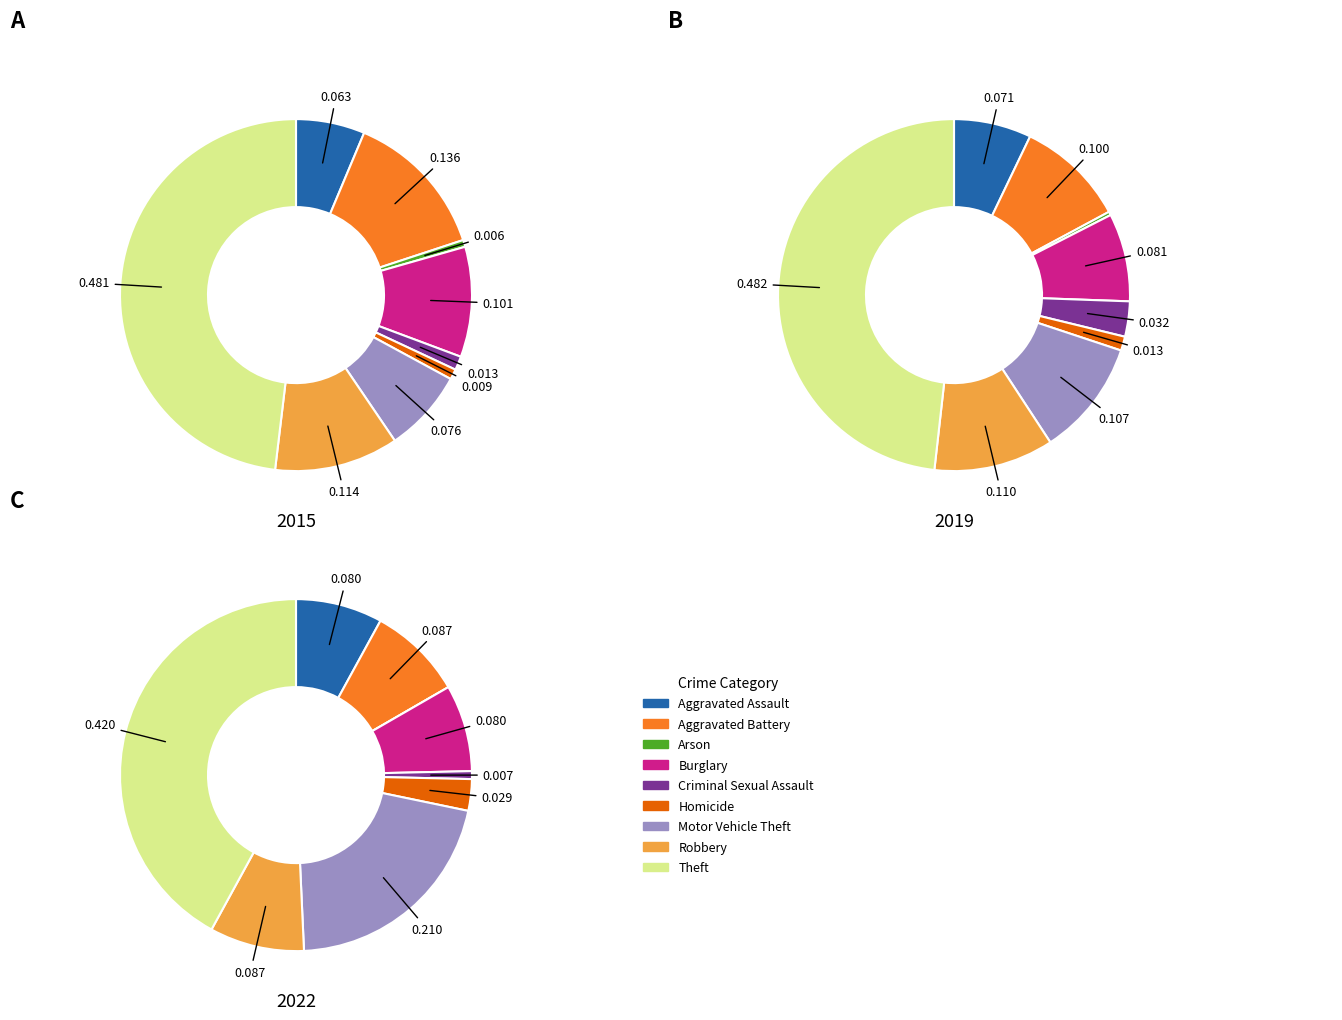

To the nearest percent, what is the average slice percentage?

11%